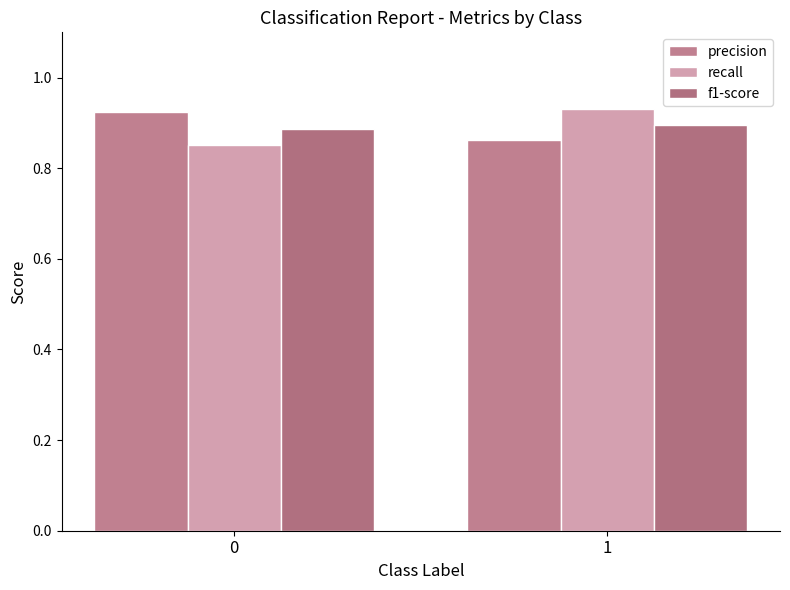

How many bars are there in each group?

3